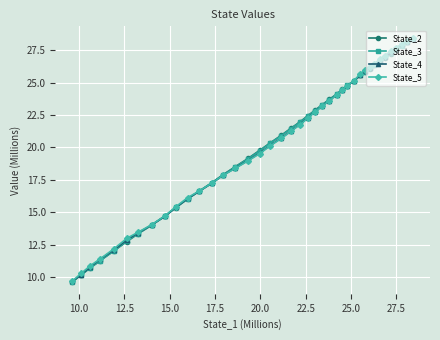

Reading left to right, what are all the values shown in this chart?

State_2: 9.6	10.2	10.7	11.3	12.0	12.7	13.3	14.0	14.7	15.4	16.0	16.6	17.3	17.9	18.5	19.2	19.8	20.3	20.9	21.5	22.0	22.4	22.9	23.3	23.7	24.1	24.5	24.8	25.1	25.6	25.8	26.1	26.3	26.6	26.9	27.2	27.6	27.9	28.1	28.4
State_3: 9.6	10.2	10.7	11.3	12.0	12.8	13.3	14.0	14.7	15.4	16.0	16.6	17.3	17.9	18.5	19.1	19.7	20.3	20.9	21.5	21.9	22.4	22.8	23.3	23.7	24.1	24.5	24.8	25.1	25.6	25.8	26.1	26.4	26.7	27.0	27.3	27.6	27.9	28.1	28.4
State_4: 9.7	10.2	10.8	11.4	12.1	12.9	13.4	14.0	14.7	15.4	16.1	16.6	17.2	17.8	18.4	19.0	19.6	20.1	20.7	21.3	21.8	22.3	22.7	23.2	23.6	24.0	24.4	24.8	25.1	25.6	25.9	26.1	26.4	26.7	27.0	27.3	27.6	27.9	28.2	28.4
State_5: 9.7	10.3	10.9	11.4	12.2	13.0	13.4	14.0	14.7	15.4	16.1	16.6	17.2	17.8	18.4	19.0	19.5	20.1	20.7	21.2	21.8	22.2	22.7	23.2	23.6	24.0	24.4	24.8	25.1	25.7	26.0	26.2	26.5	26.8	27.1	27.4	27.7	28.0	28.2	28.4